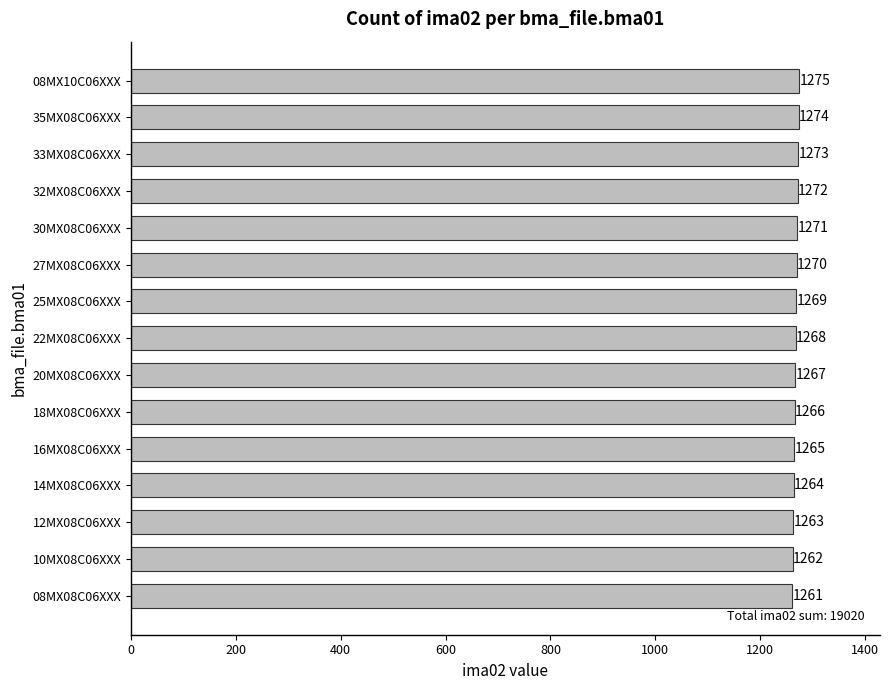

What is the average value?

1268